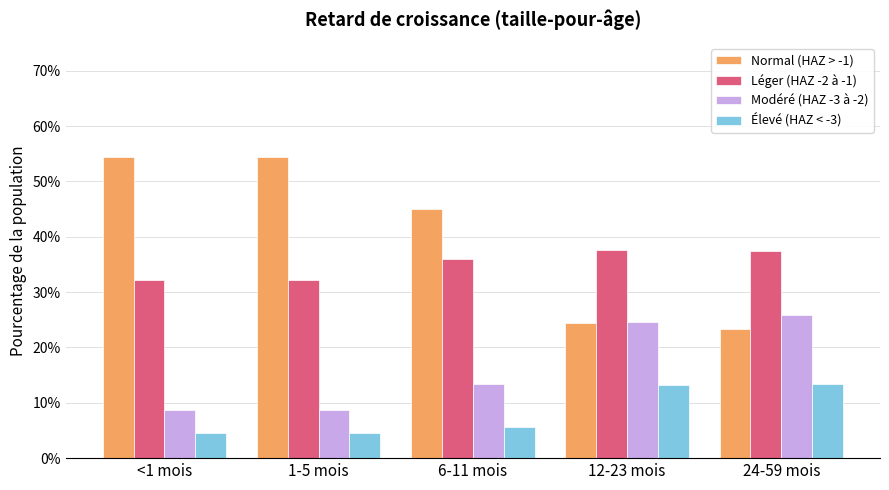

Which series has the largest total across all categories?

Normal (HAZ > -1)